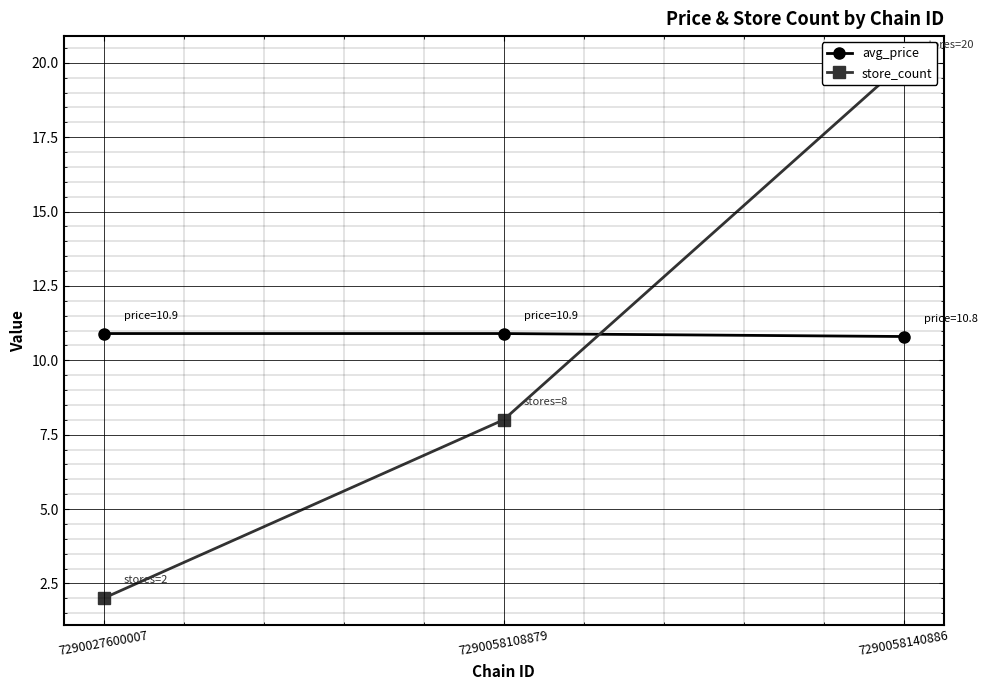

Is it true that store_count equals 3.0 at 7290027600007?

False